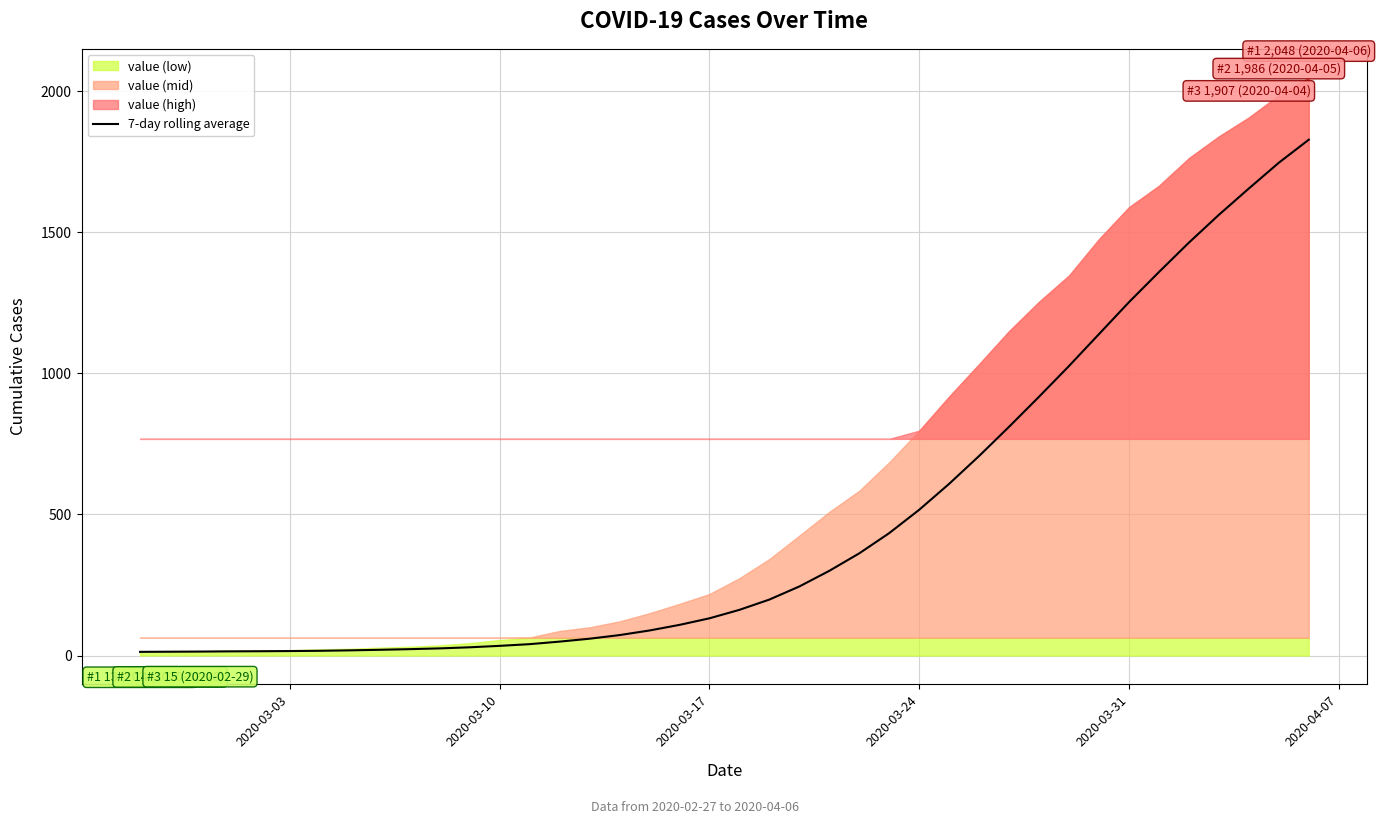

How many lines are shown in the chart?

1